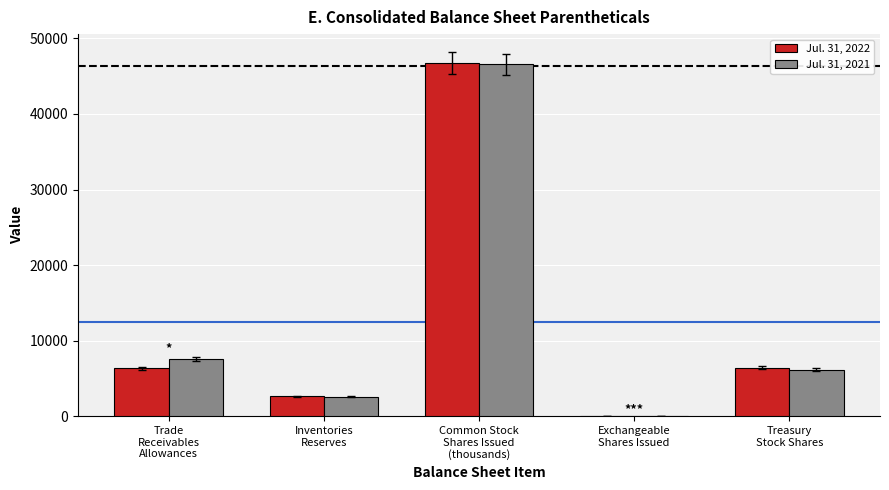

What is the greatest value displayed?

46744